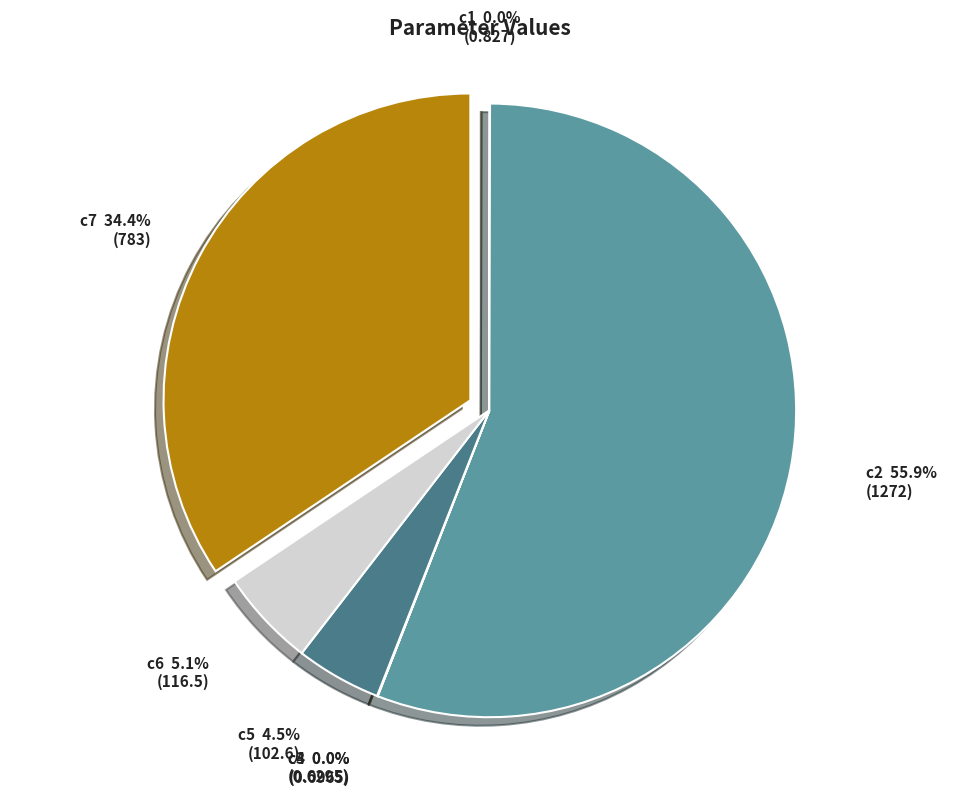

Which slice is the largest?

c2